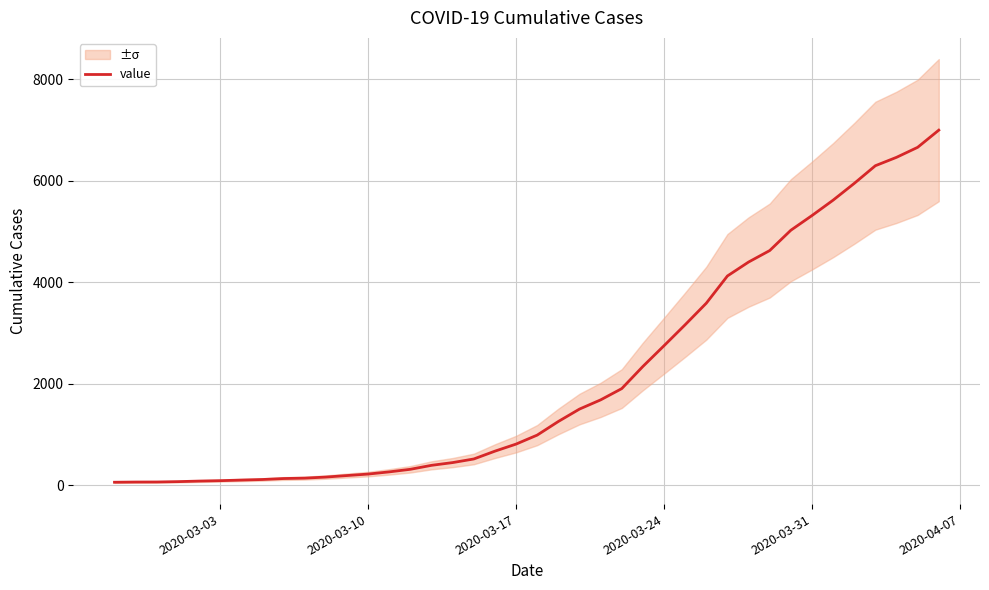

What is the highest value of the value series?

6994